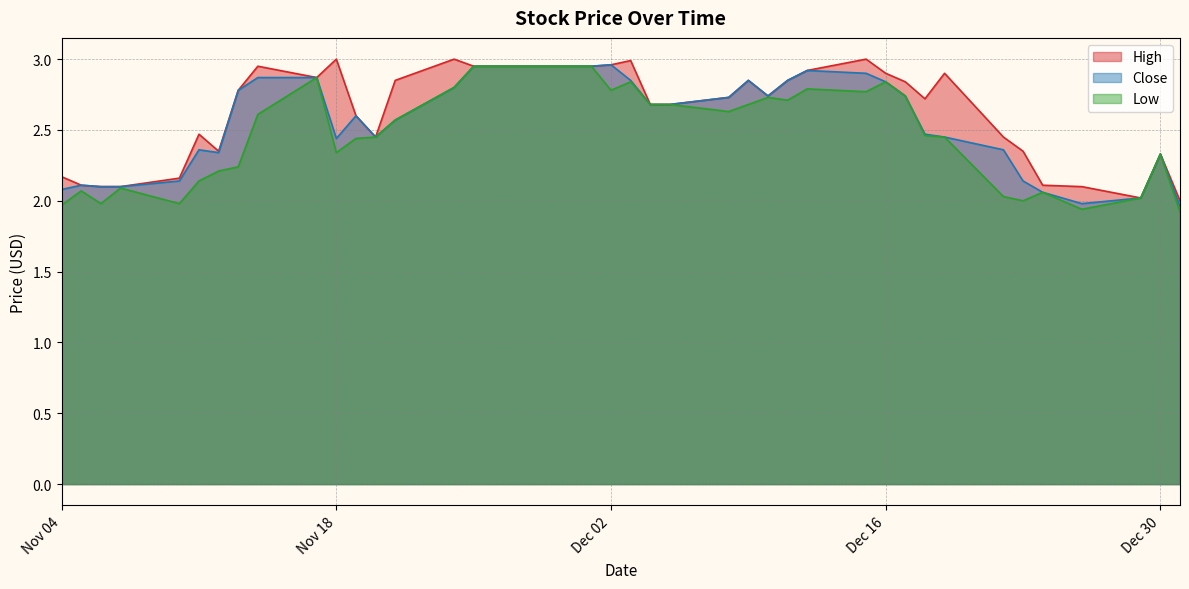

Which series has the widest spread of values?

Low